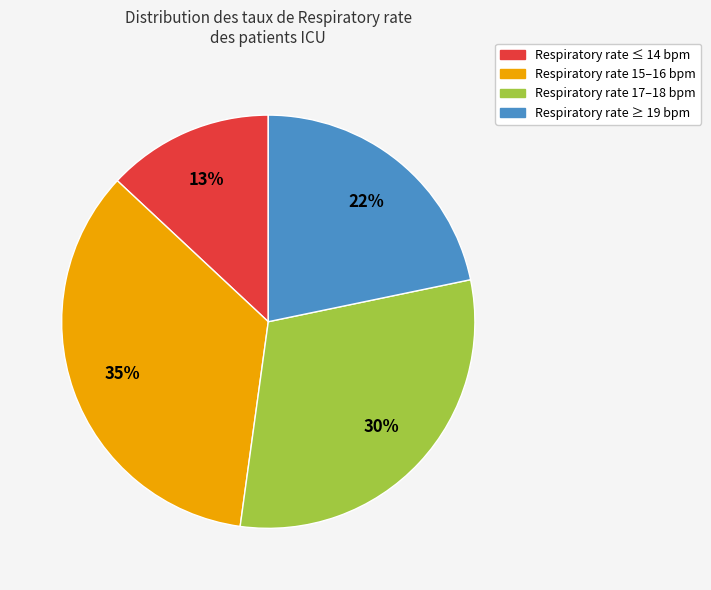

How many slices are in this pie chart?

4